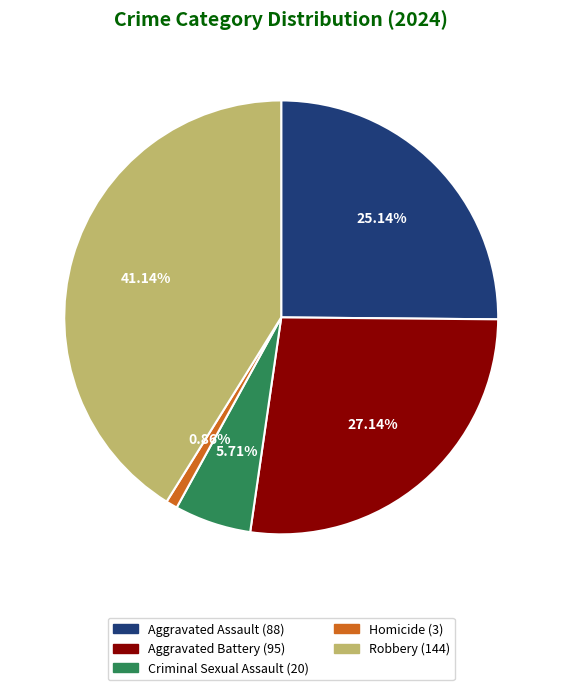

To the nearest percent, what is the difference between the largest and smallest slice percentages?

40%